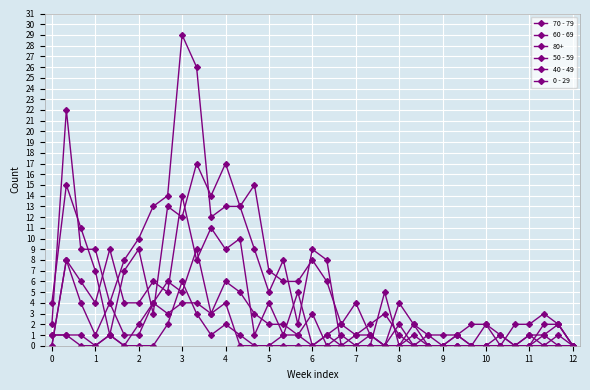

What is the difference between the second highest and minimum values in the 50 - 59 series?

8